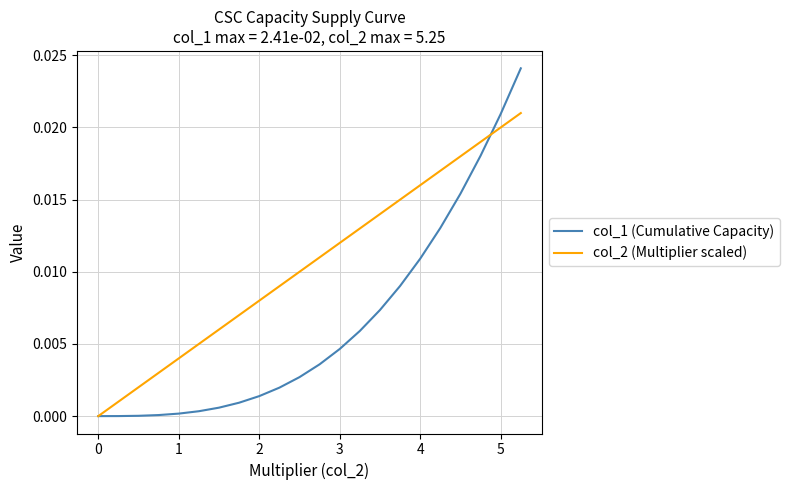

Which series has the largest total across all categories?

col_2 (Multiplier scaled)